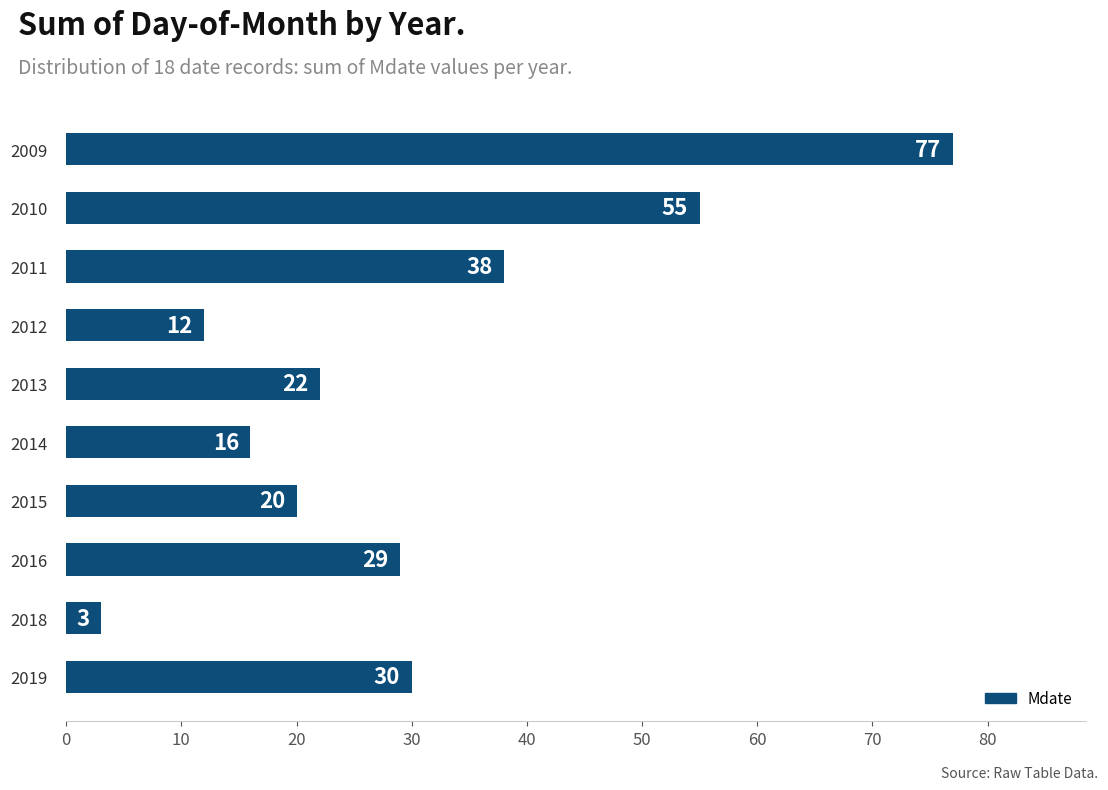

What is the difference between the second highest and minimum values?

52